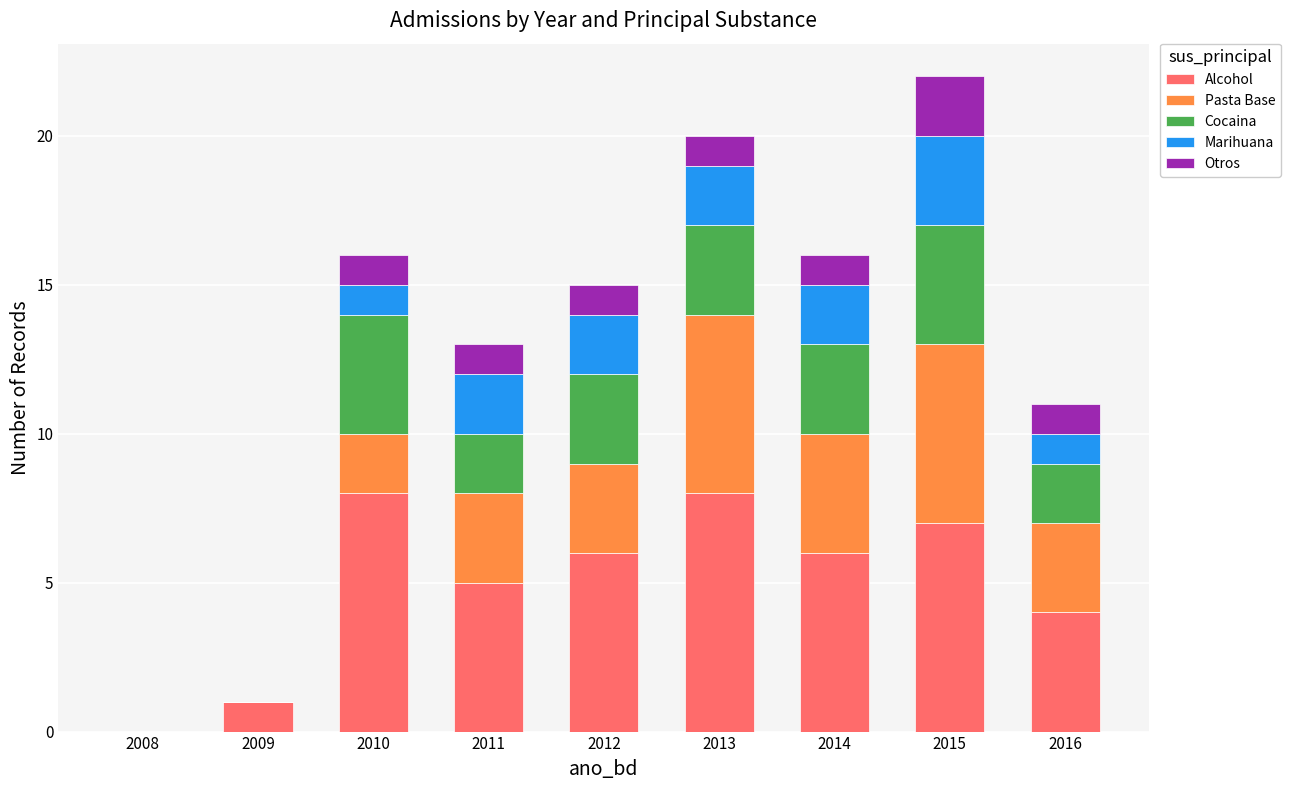

What are all the series names shown in the legend?

Alcohol, Pasta Base, Cocaina, Marihuana, Otros